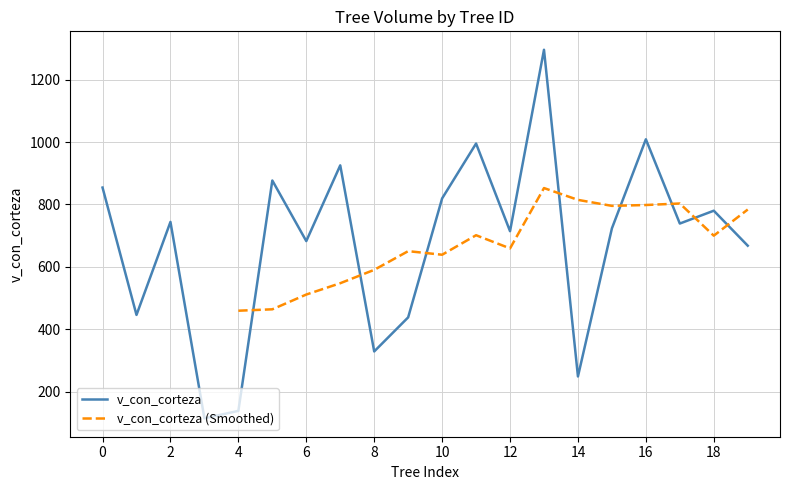

Is this an area chart (filled region under the line)?

No